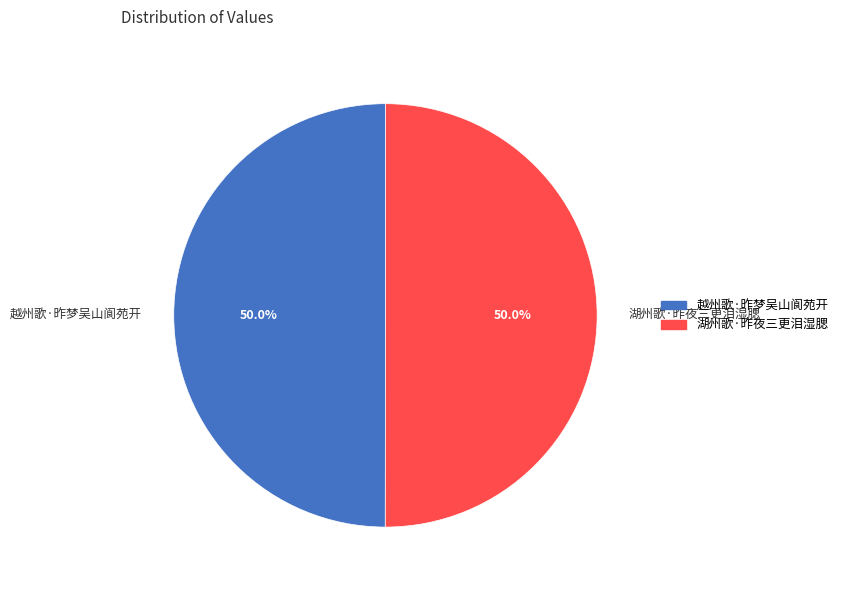

What percentage is the 越州歌·昨梦吴山阆苑开 slice, to the nearest percent?

50%